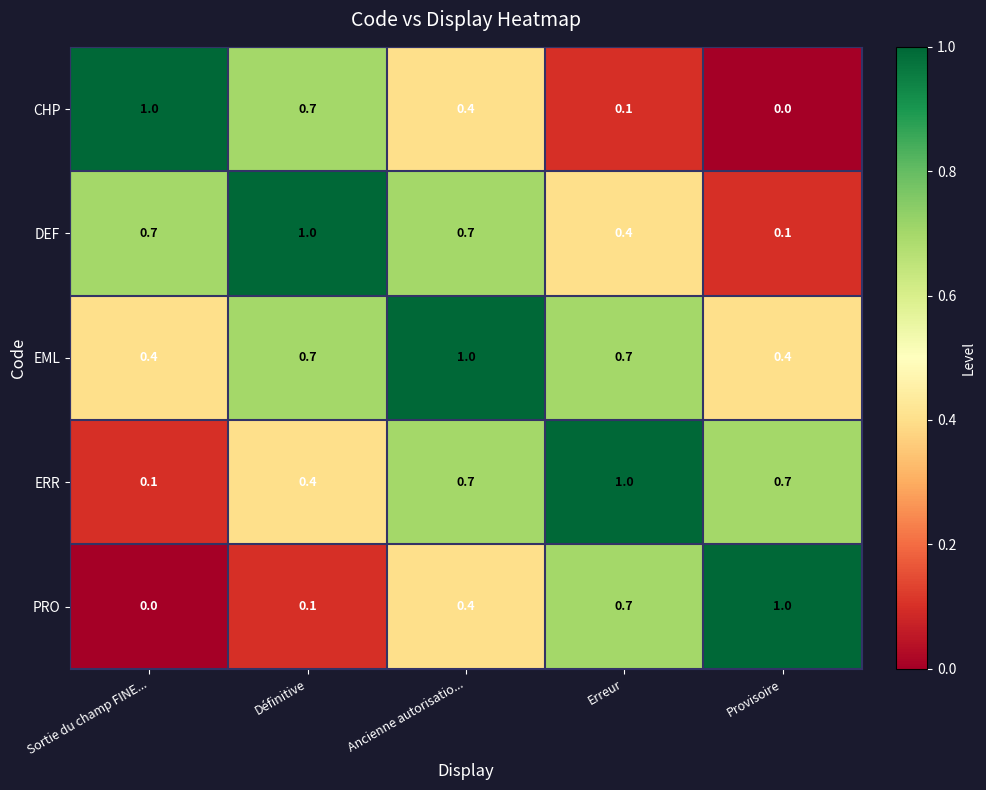

Is it true that PRO equals 1.0 at Provisoire?

True